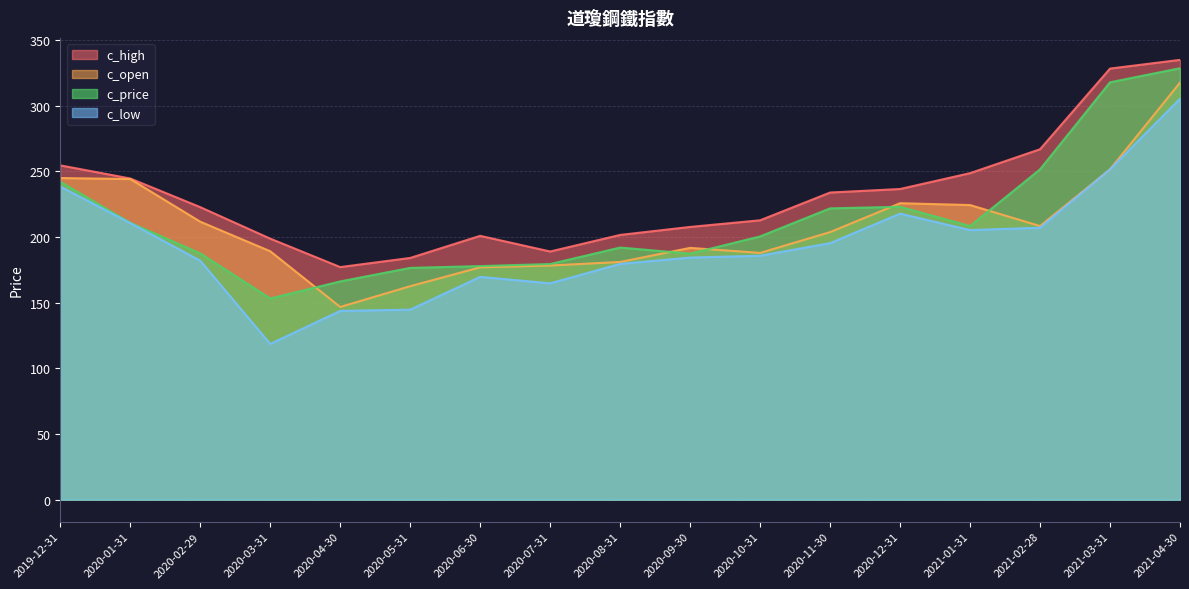

The value of c_high at 2019-12-31 is 254.7. True or false?

True